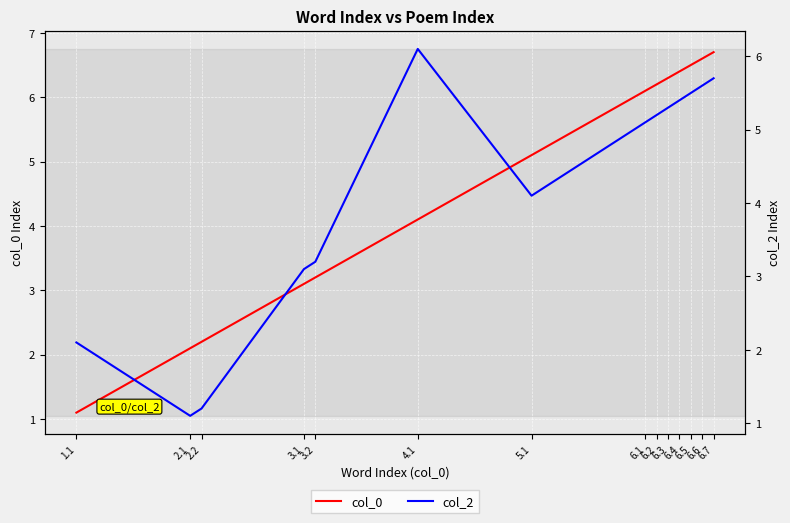

True or false: col_0 has more than 1 points higher than both neighbors.

False